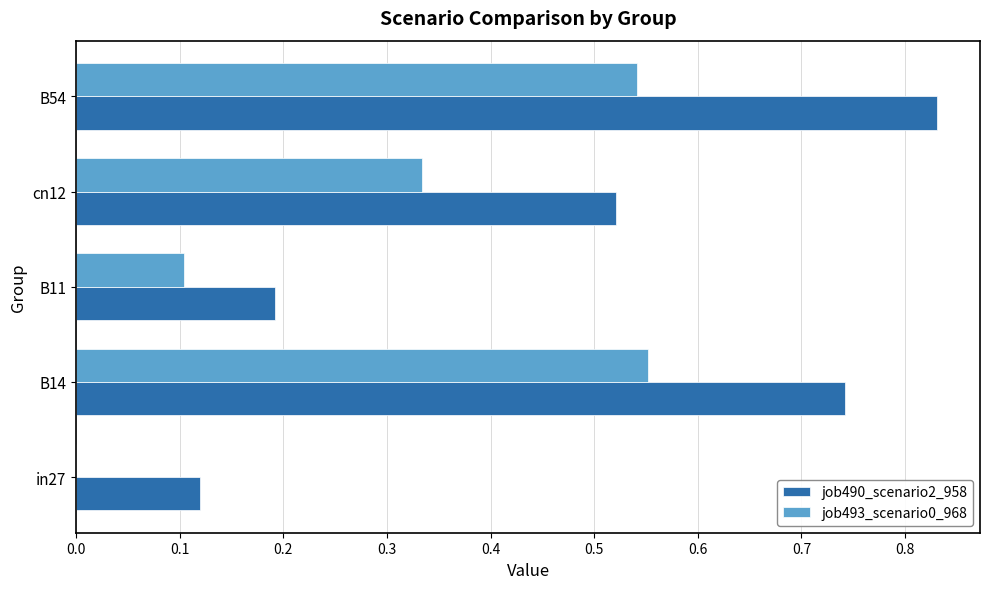

The job493_scenario0_968 series shows 0.1 at B11. True or false?

True